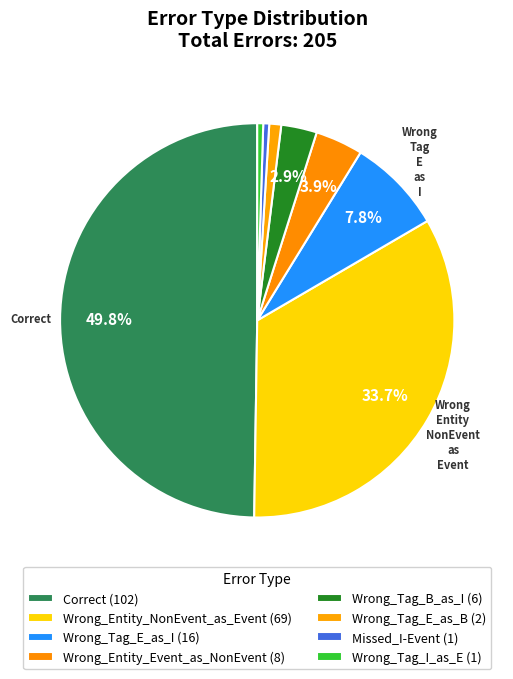

Is there any slice that represents more than half of the pie?

No